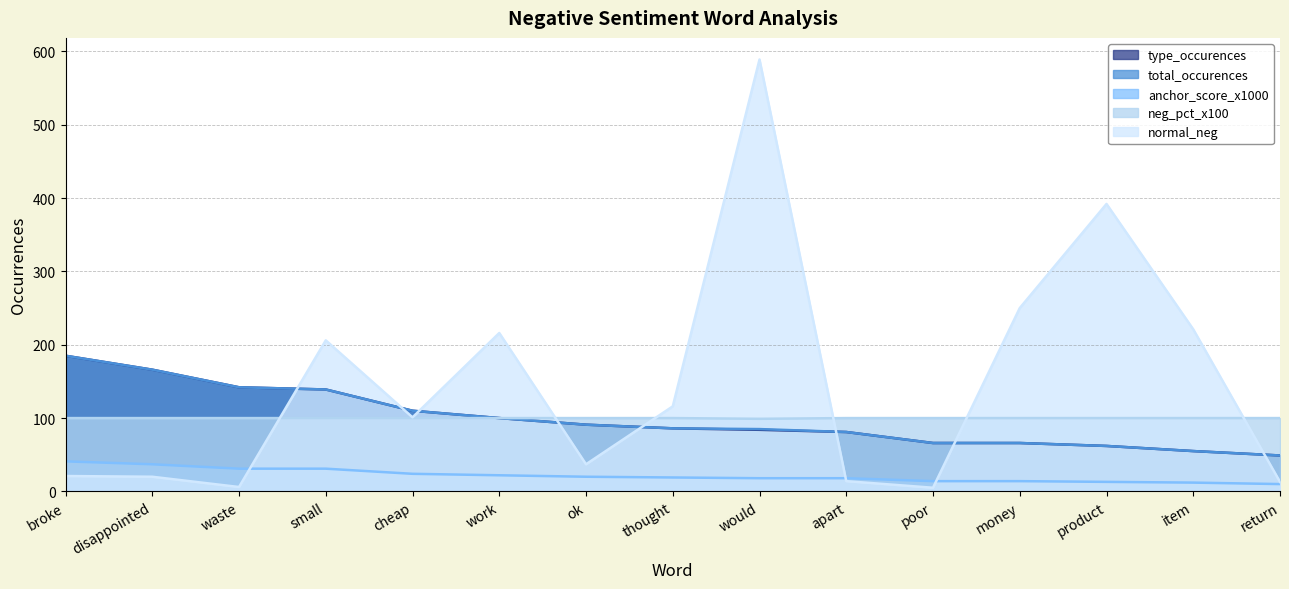

True or false: neg_pct_x100 and type_occurences cross at least once.

False